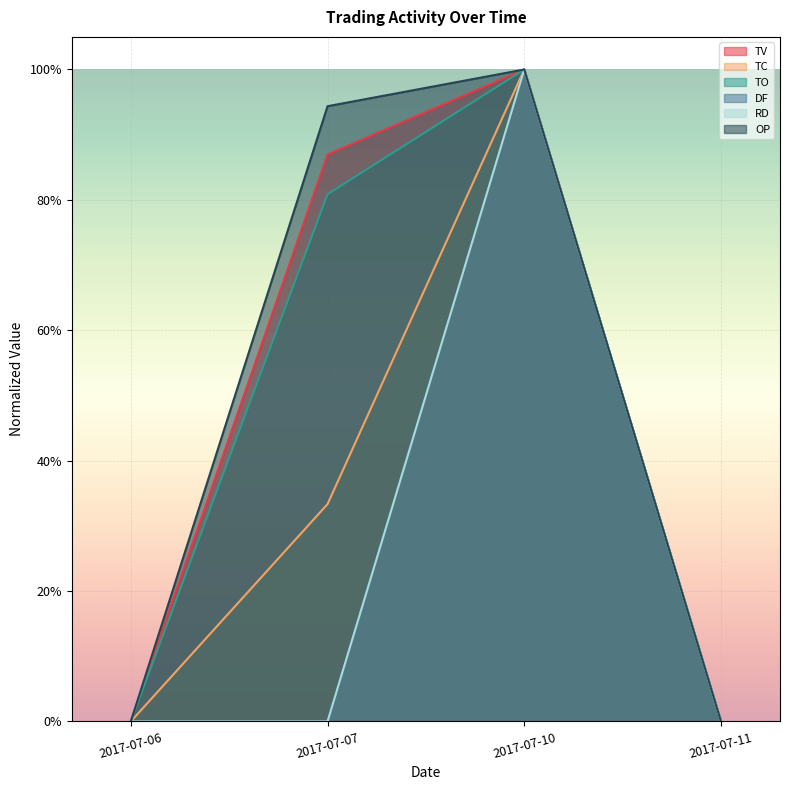

Does the chart display data point markers on the line(s)?

No